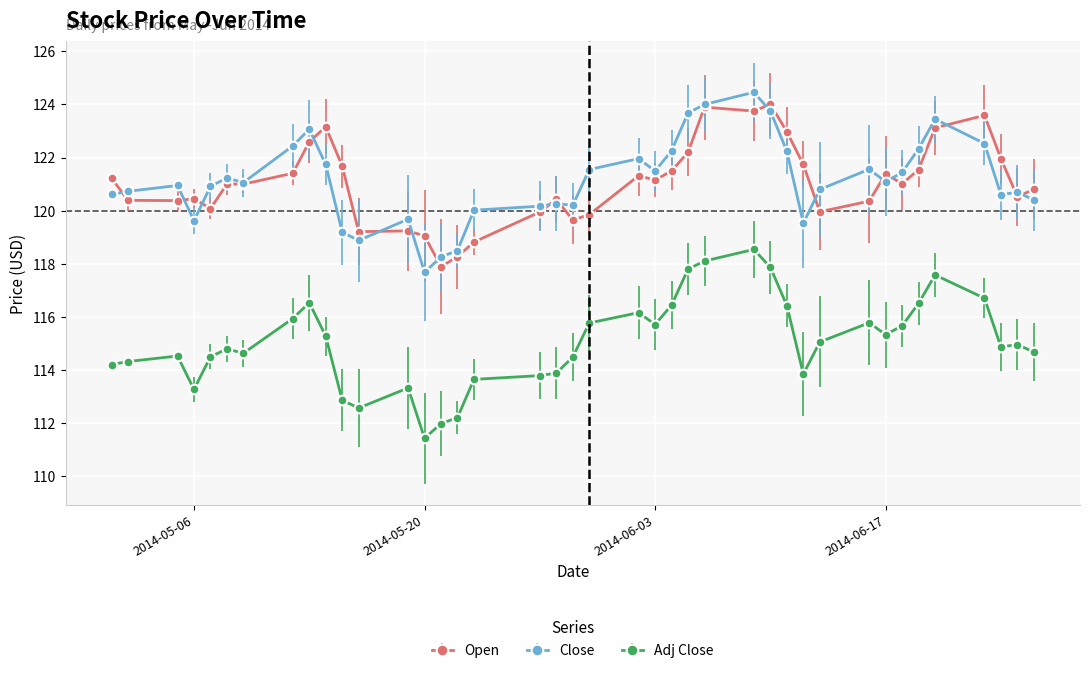

What is the value of the Open point at the 4th from the left?

120.4